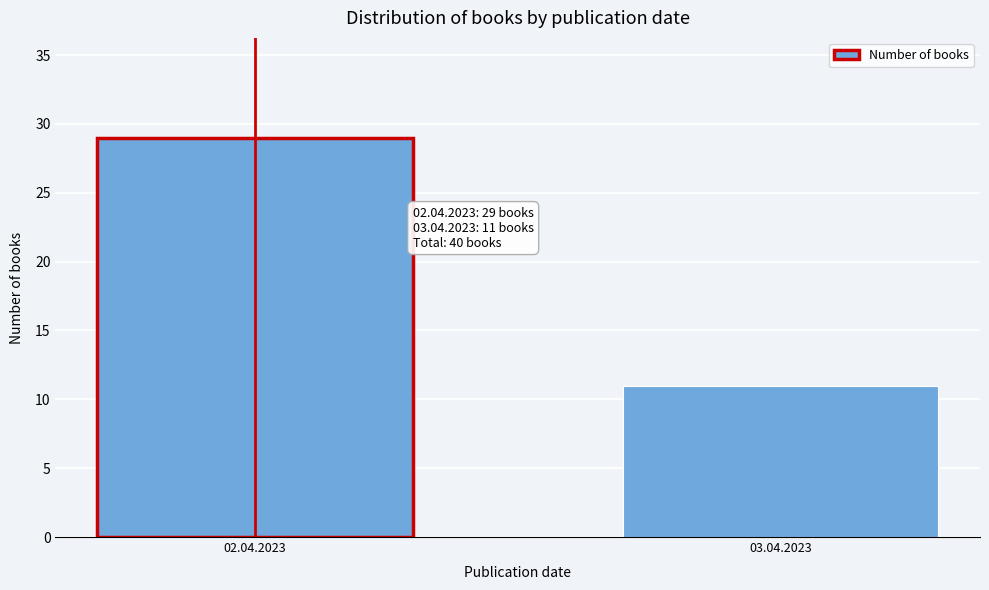

Reading left to right, extract all data points from this chart.

29	11